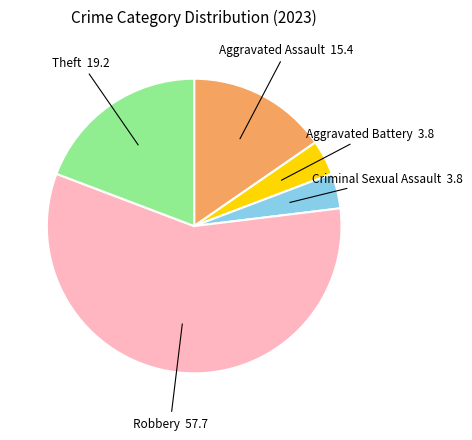

Does any single category account for the majority?

Yes